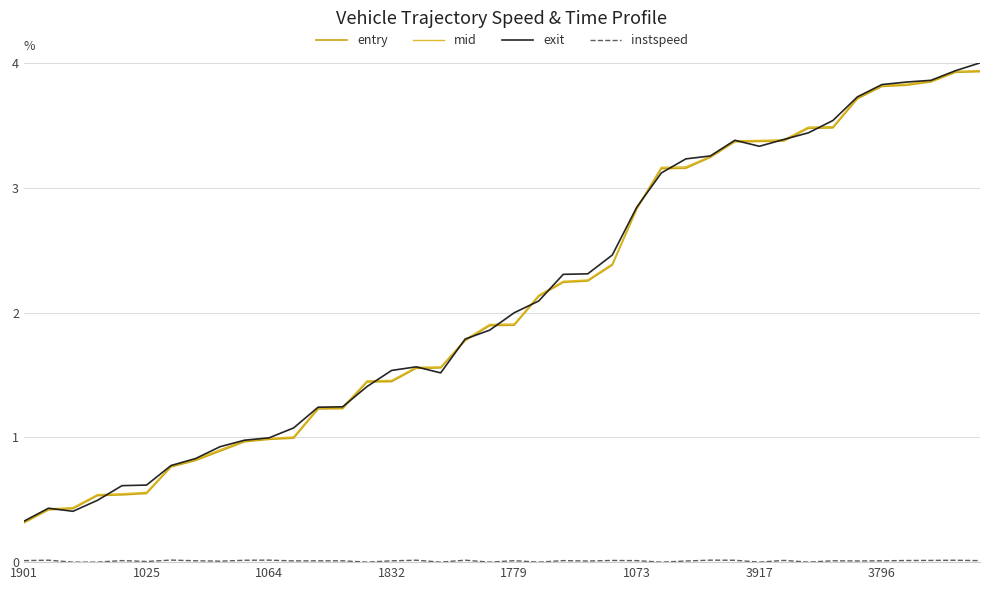

What is the highest value of the exit series?

4.0